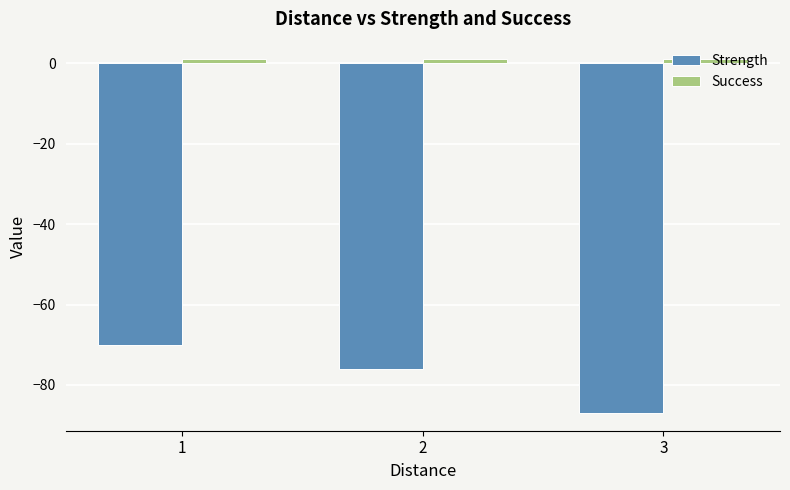

List the labels in order of Strength value, largest first.

1, 2, 3